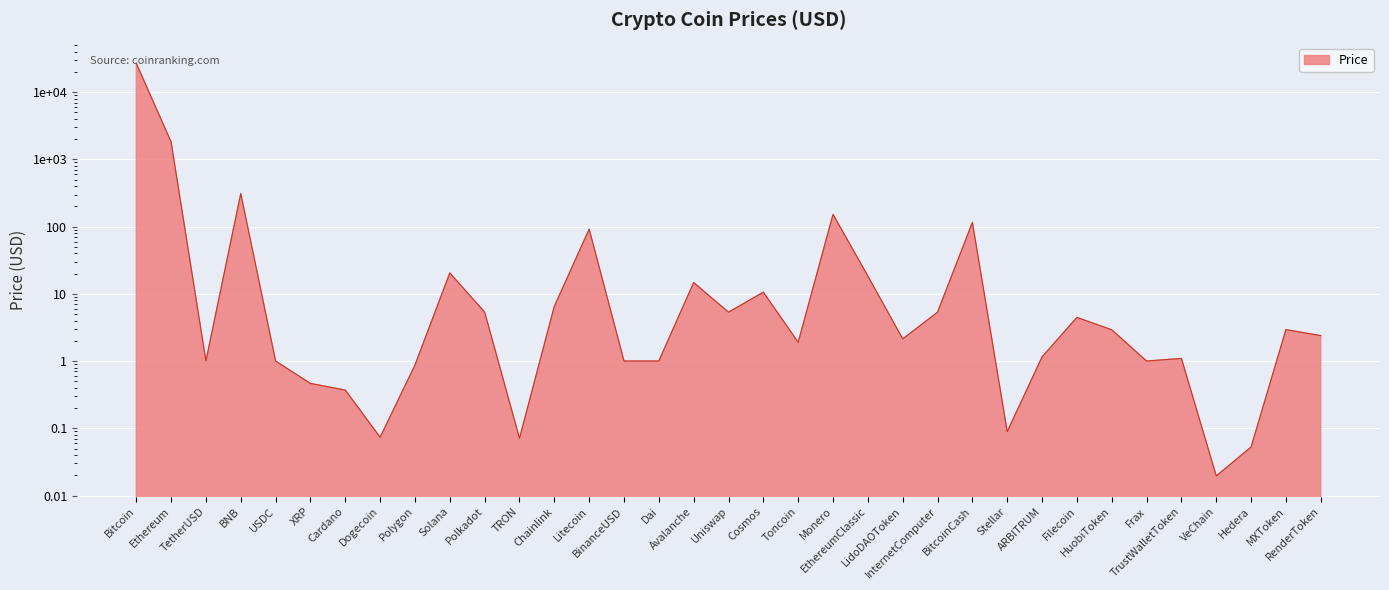

At which category does the data reach its first local valley?

TetherUSD